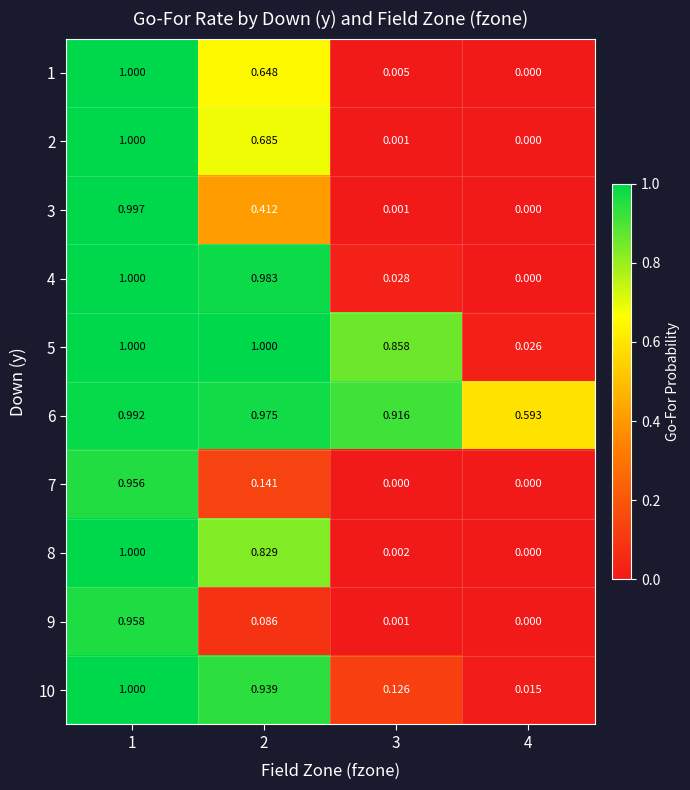

Reading right to left, what are all the values shown in this chart?

1: 4=0.0	3=0.0	2=0.6	1=1.0
2: 4=0.0	3=0.0	2=0.7	1=1.0
3: 4=0.0	3=0.0	2=0.4	1=1.0
4: 4=0.0	3=0.0	2=1.0	1=1.0
5: 4=0.0	3=0.9	2=1.0	1=1.0
6: 4=0.6	3=0.9	2=1.0	1=1.0
7: 4=0.0	3=0.0	2=0.1	1=1.0
8: 4=0.0	3=0.0	2=0.8	1=1.0
9: 4=0.0	3=0.0	2=0.1	1=1.0
10: 4=0.0	3=0.1	2=0.9	1=1.0